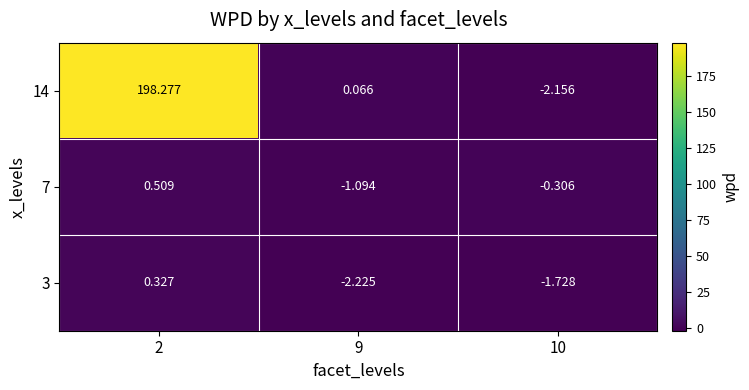

Is the value of 14 at 2 greater than the value of 3 at 9?

Yes